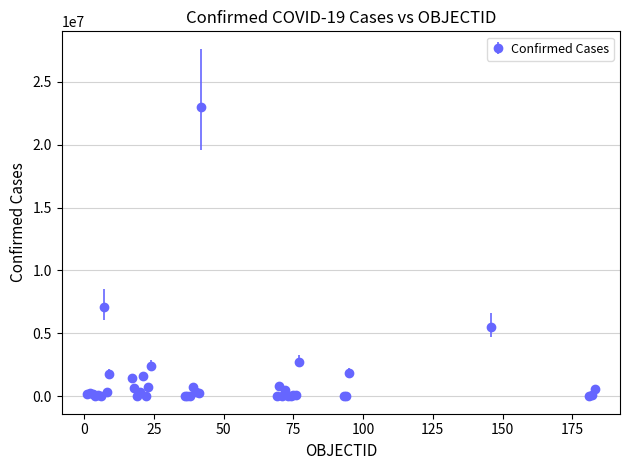

What is the maximum value shown in the chart?

23015128